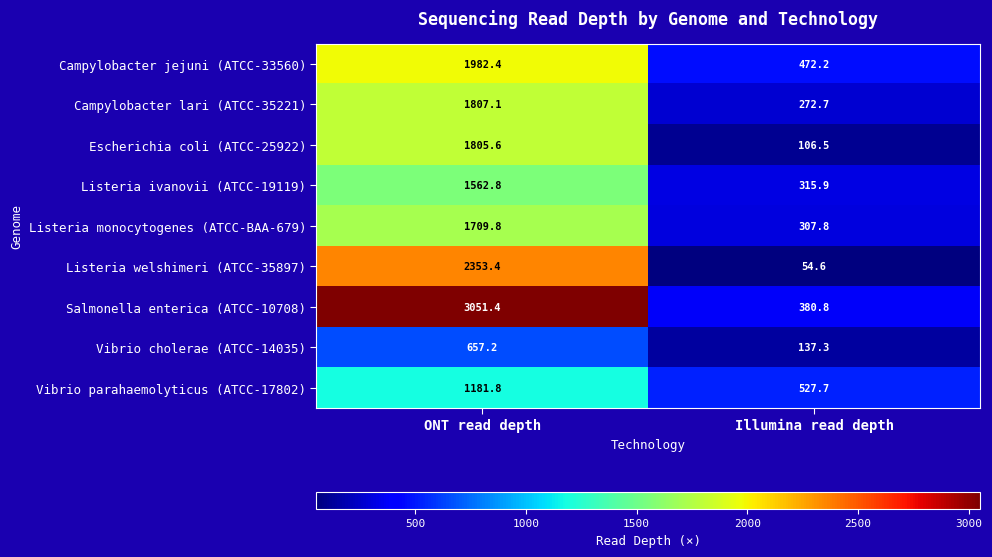

How many categories are shown in the chart?

2